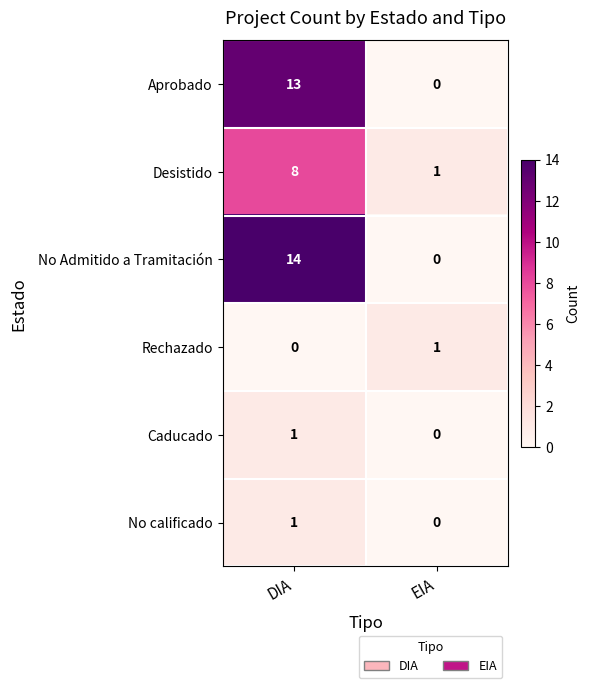

The Caducado series shows 0 at EIA. True or false?

True